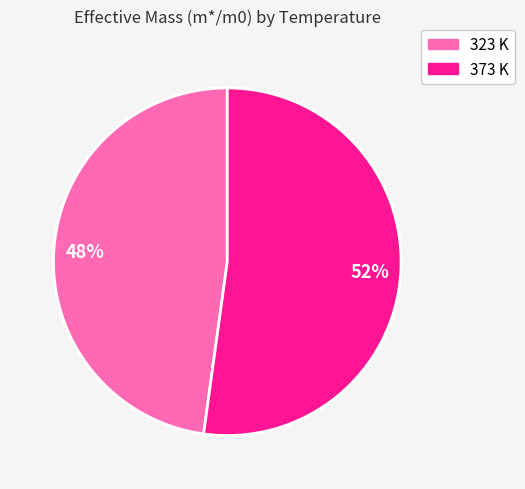

Is it true that 323 K is 48% of the pie?

True